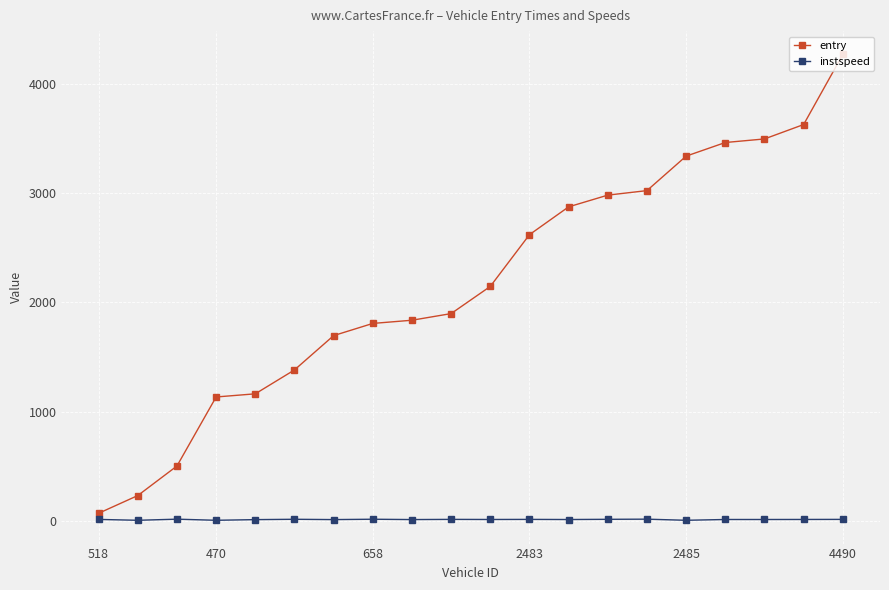

True or false: instspeed has more than 0 interior local peaks.

True